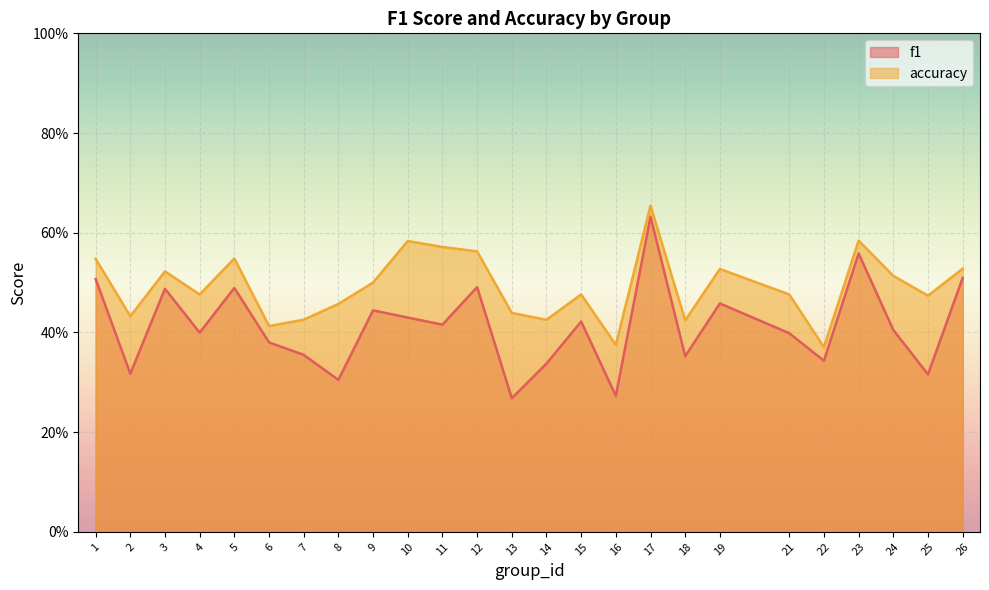

True or false: f1 and accuracy intersect in this chart.

False